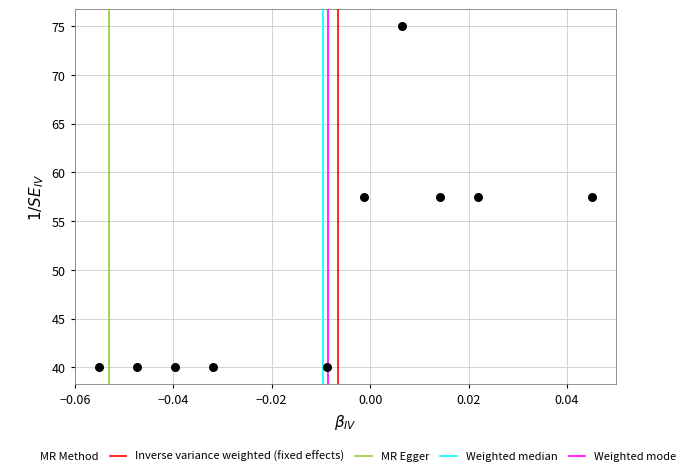

What is the range of Y values (max minus min)?

35.0